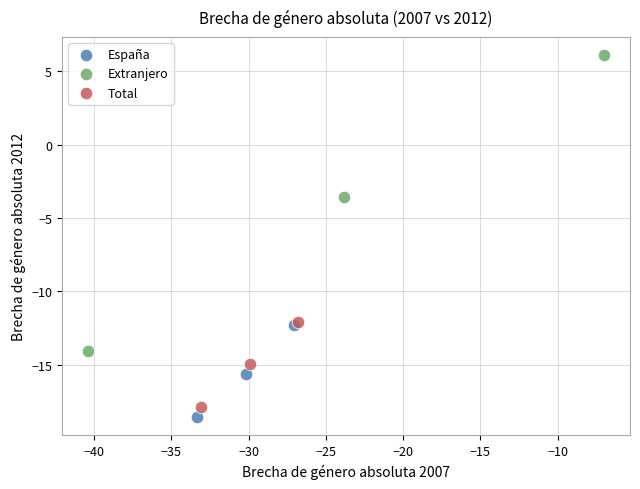

What are all the series names shown in the legend?

España, Extranjero, Total